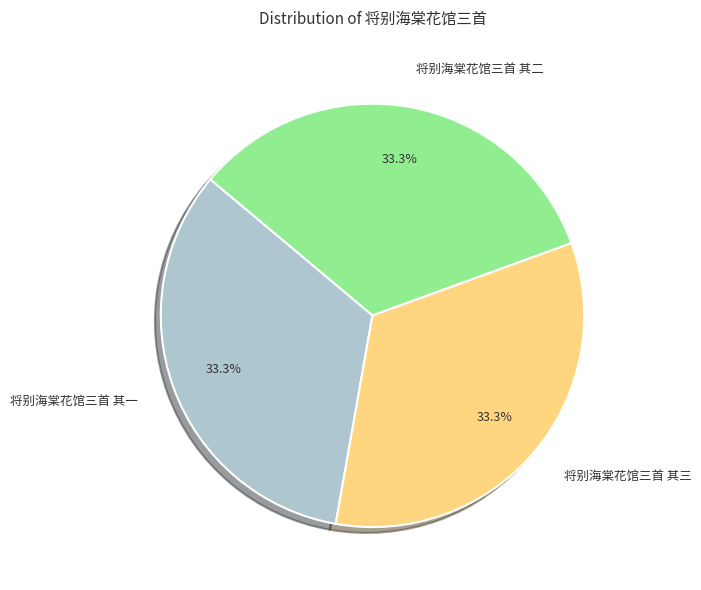

To the nearest percent, what portion does 将别海棠花馆三首 其一 represent?

33%